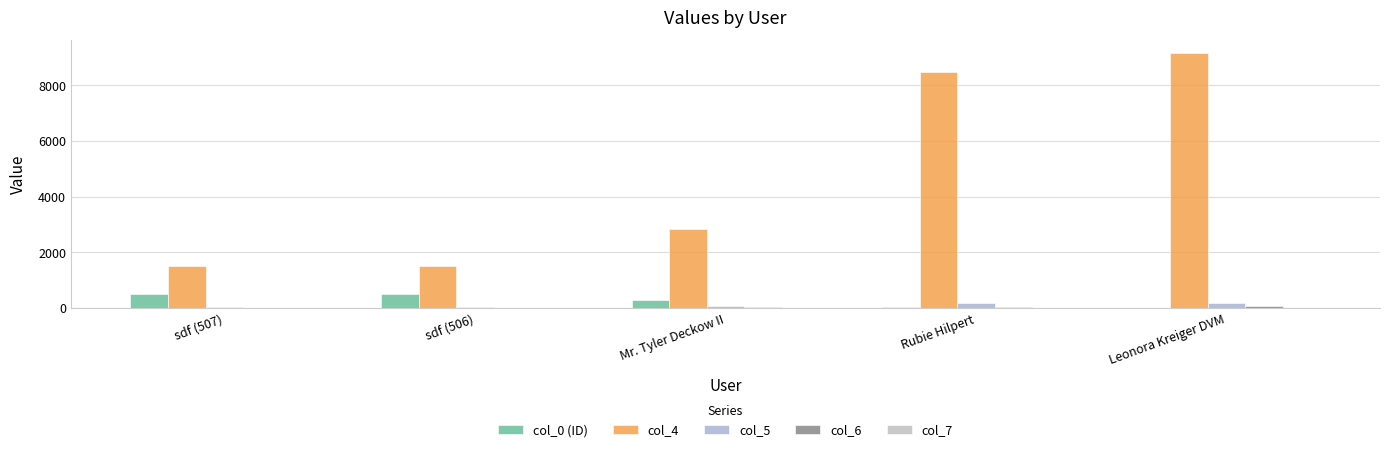

Where is col_4 nearest to the value 5330?

Mr. Tyler Deckow II